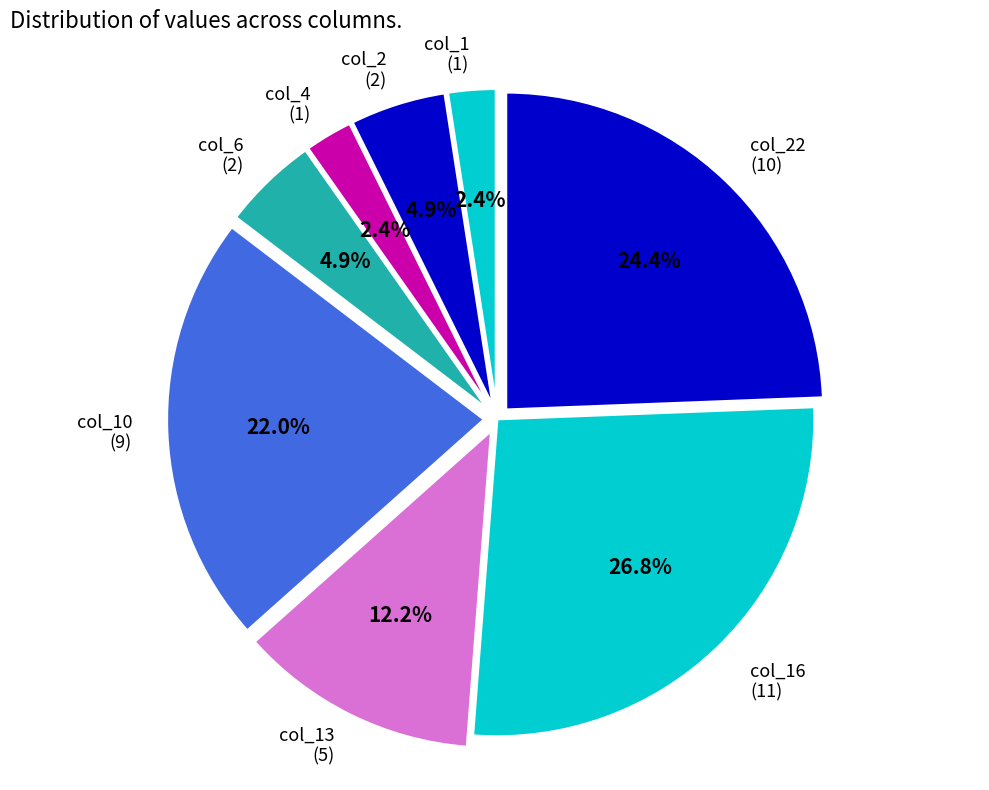

Count the number of slices in the pie.

8